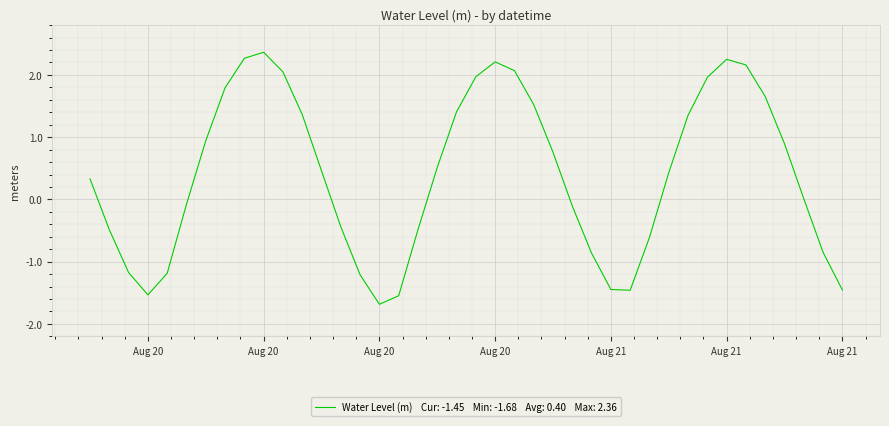

What is the smallest value displayed?

-1.7